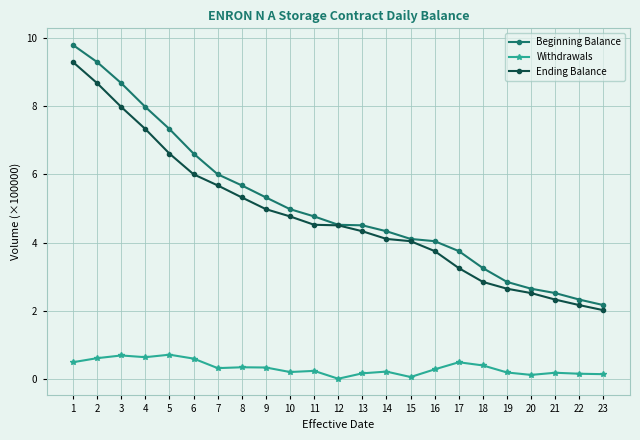

True or false: Withdrawals and Ending Balance cross at least once.

False